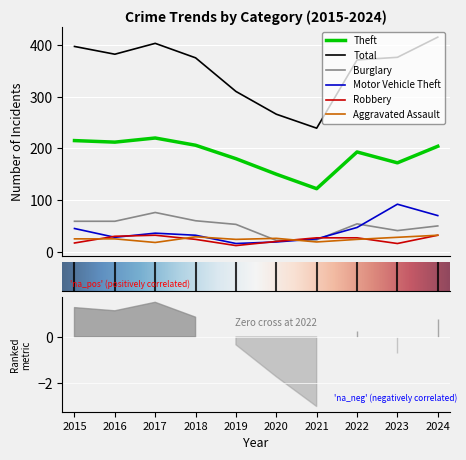

Between 2015 and 2024, which is larger?

2015